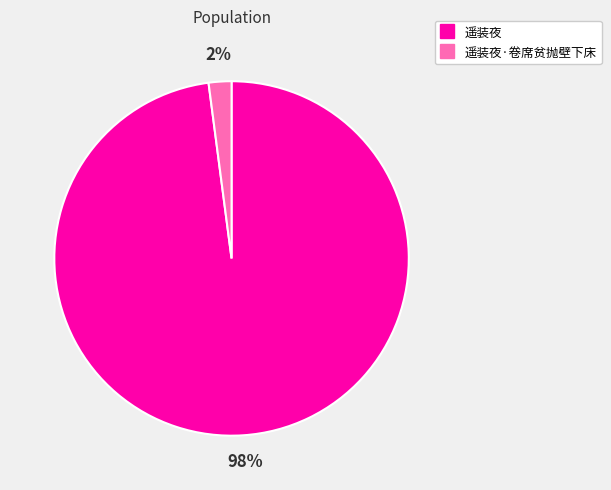

Is there a majority slice in this chart?

Yes